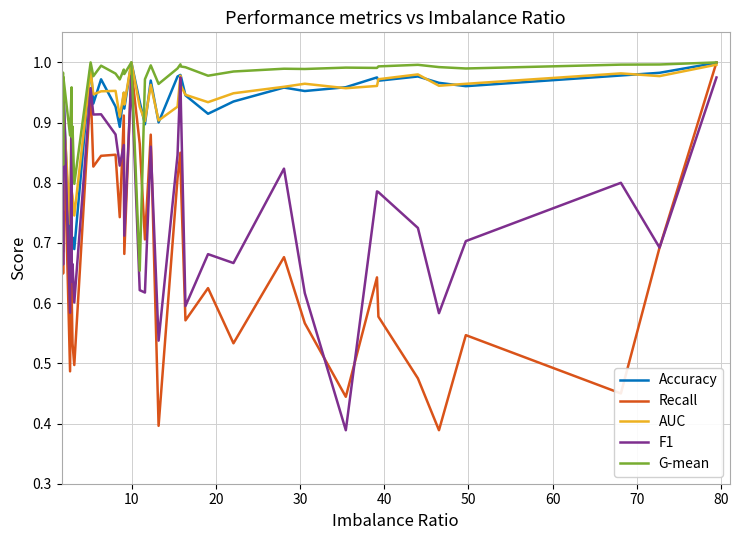

Which series has the largest total across all categories?

G-mean